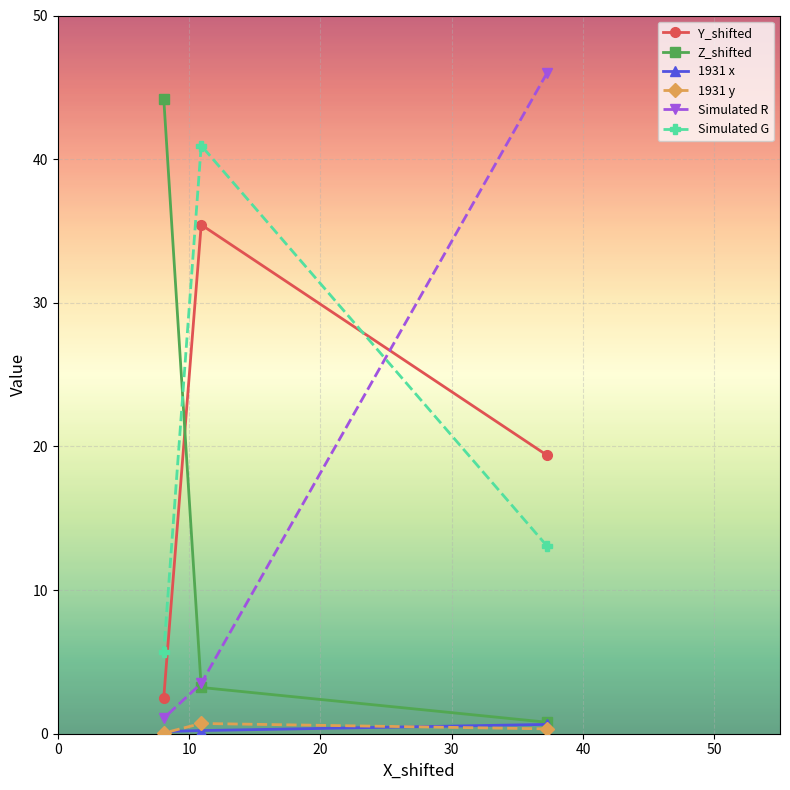

What is the difference between the maximum and minimum values in the Z_shifted series?

43.4